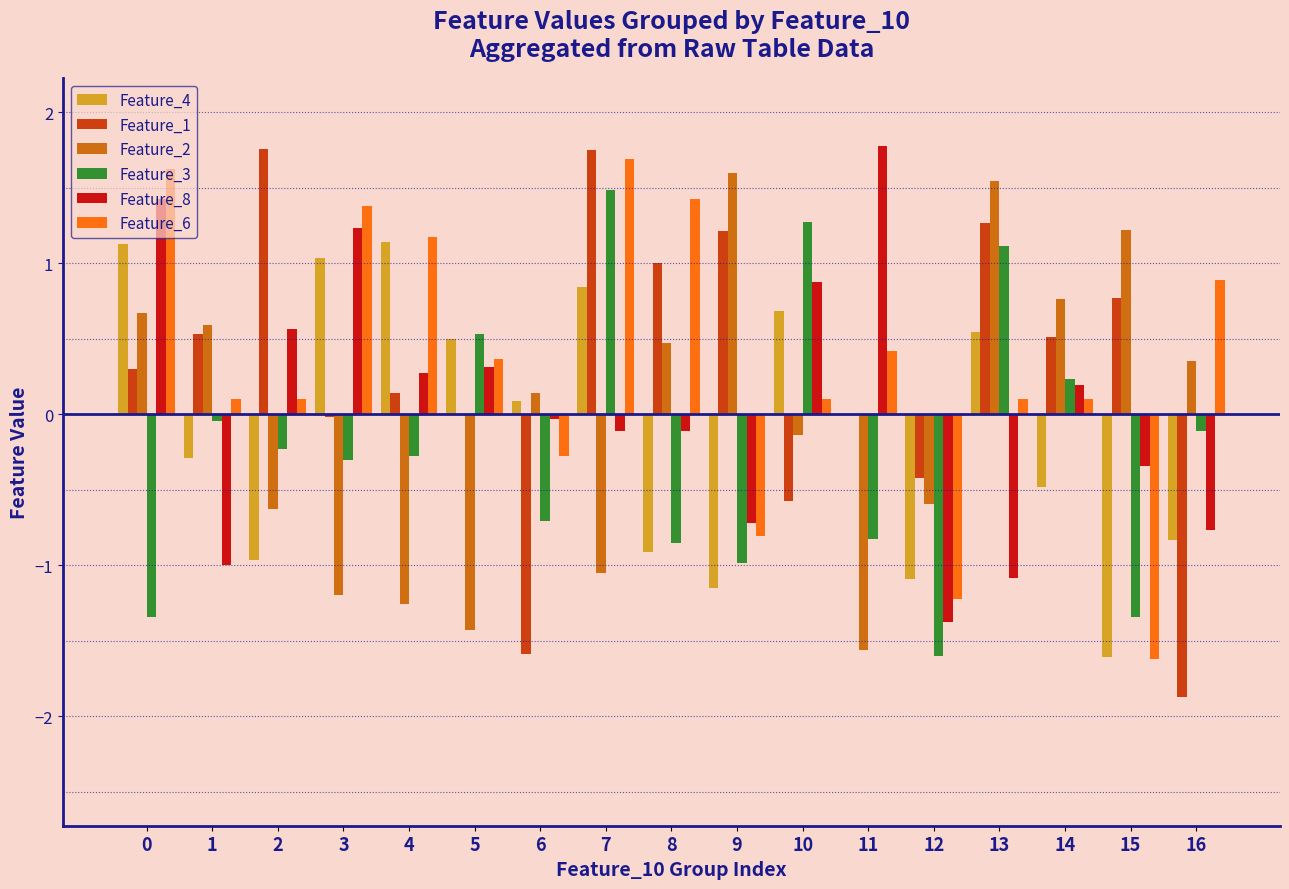

Which series has the largest range (max minus min)?

Feature_1